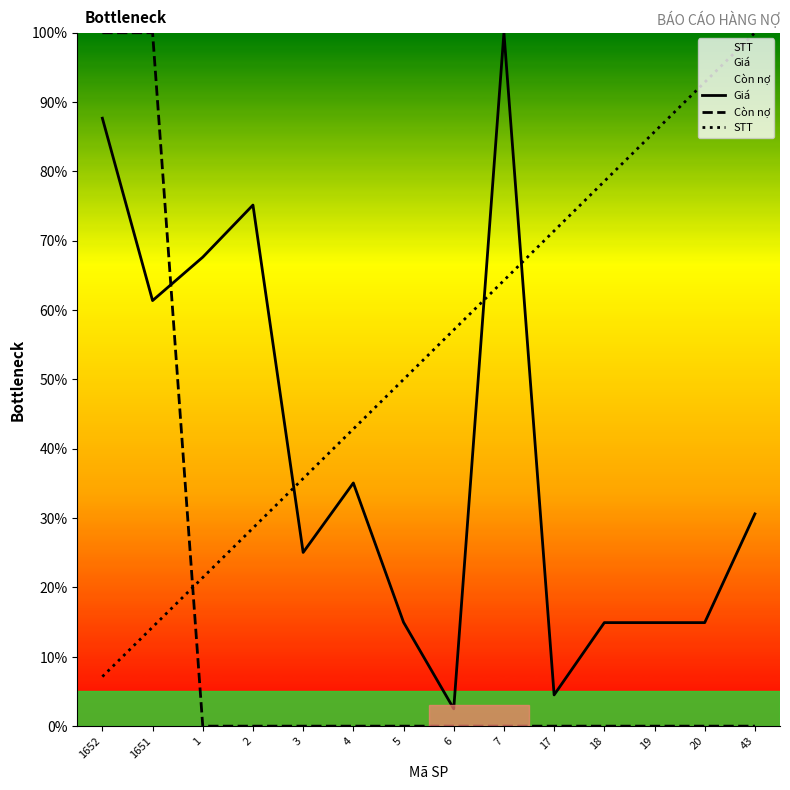

List the series in order of their peak value, highest first.

Giá, Còn nợ, STT